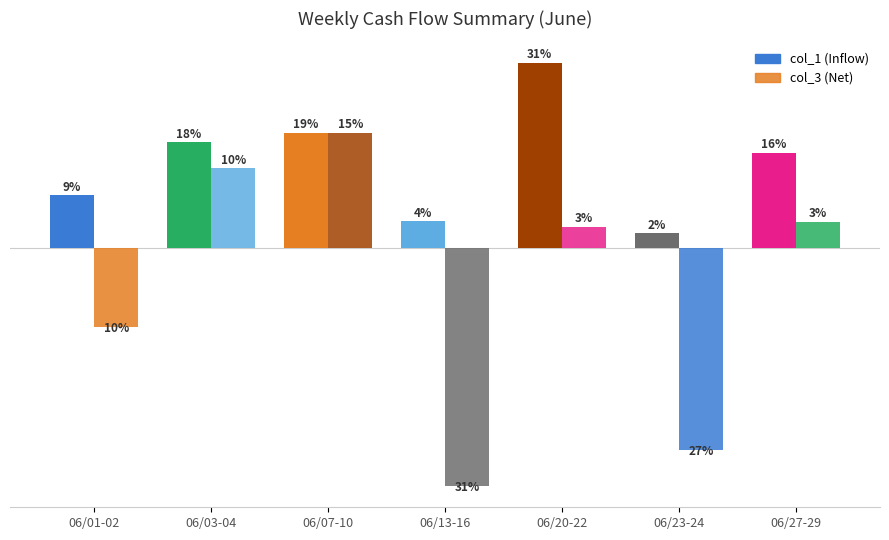

List the series in order of their overall mean, lowest first.

col_3 (Net), col_1 (Inflow)